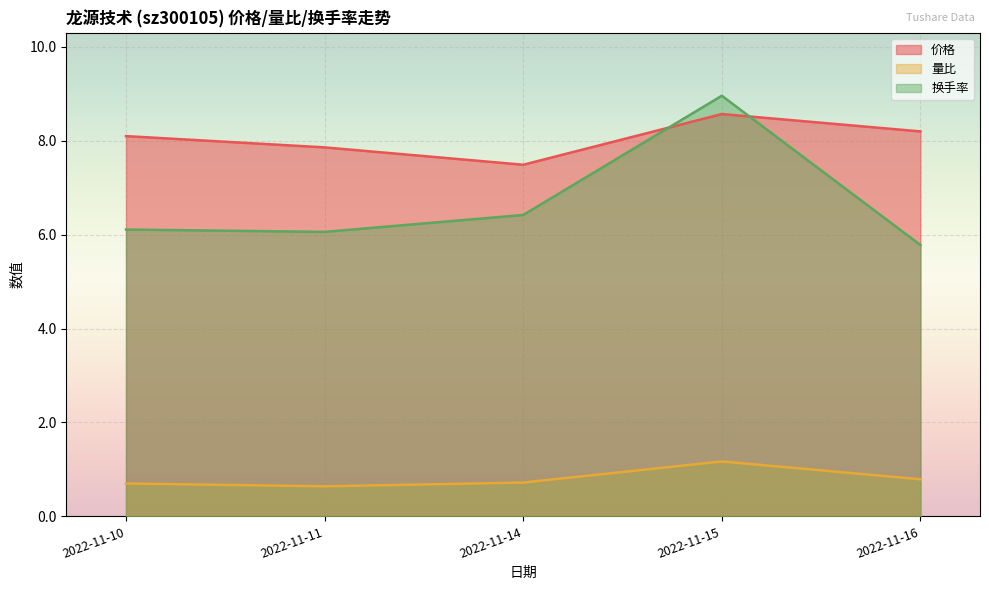

True or false: 量比 and 价格 intersect in this chart.

False